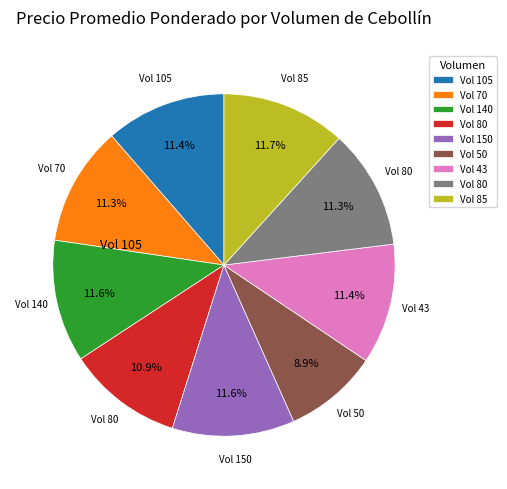

Is there a majority slice in this chart?

No